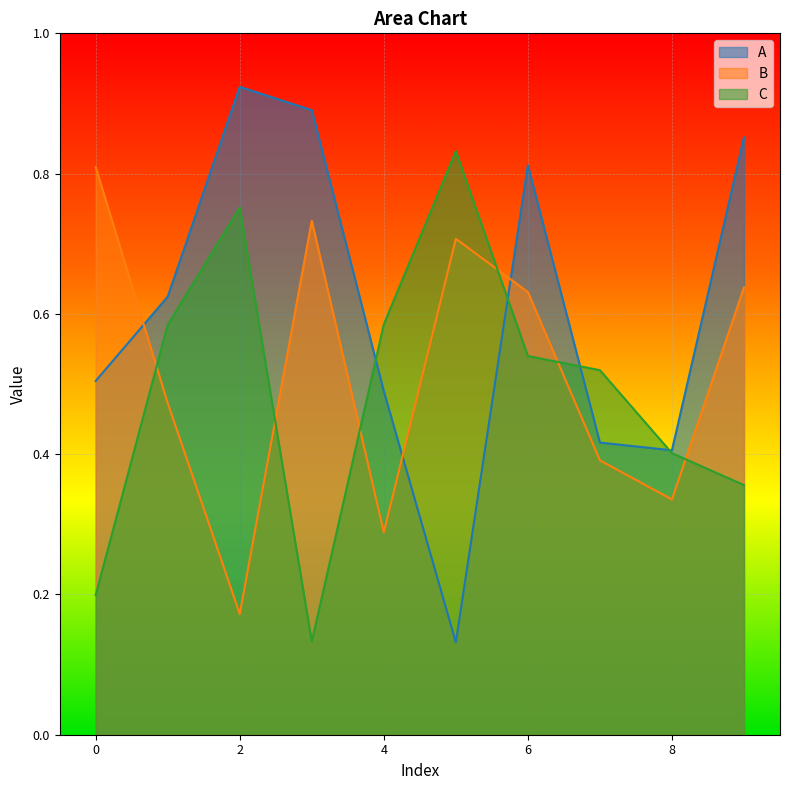

List the labels in order of A value, smallest first.

5, 8, 7, 4, 0, 1, 6, 9, 3, 2